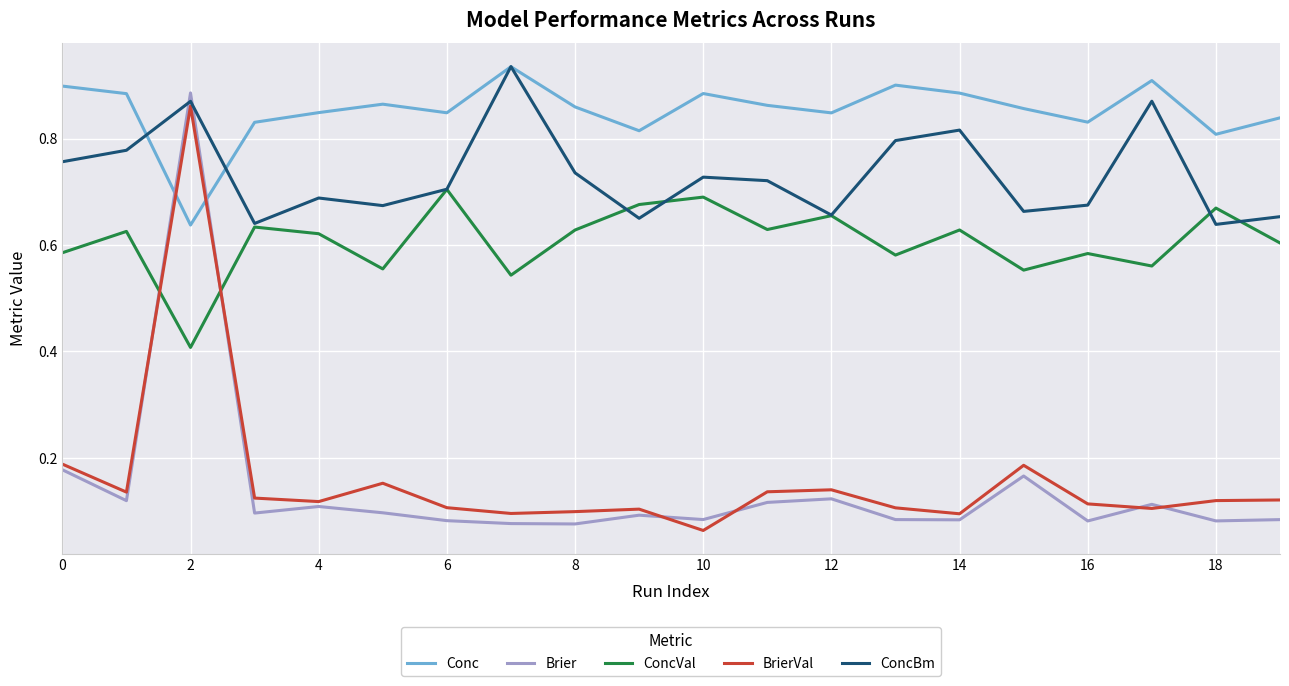

Which series has the largest range (max minus min)?

Brier